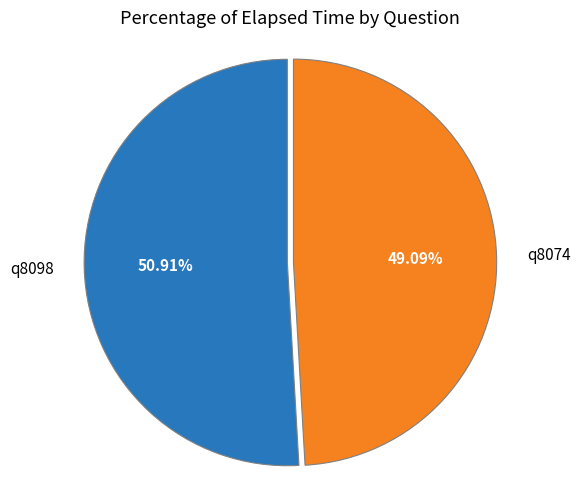

Approximately how many times larger is the value at q8098 compared to q8074?

1.0